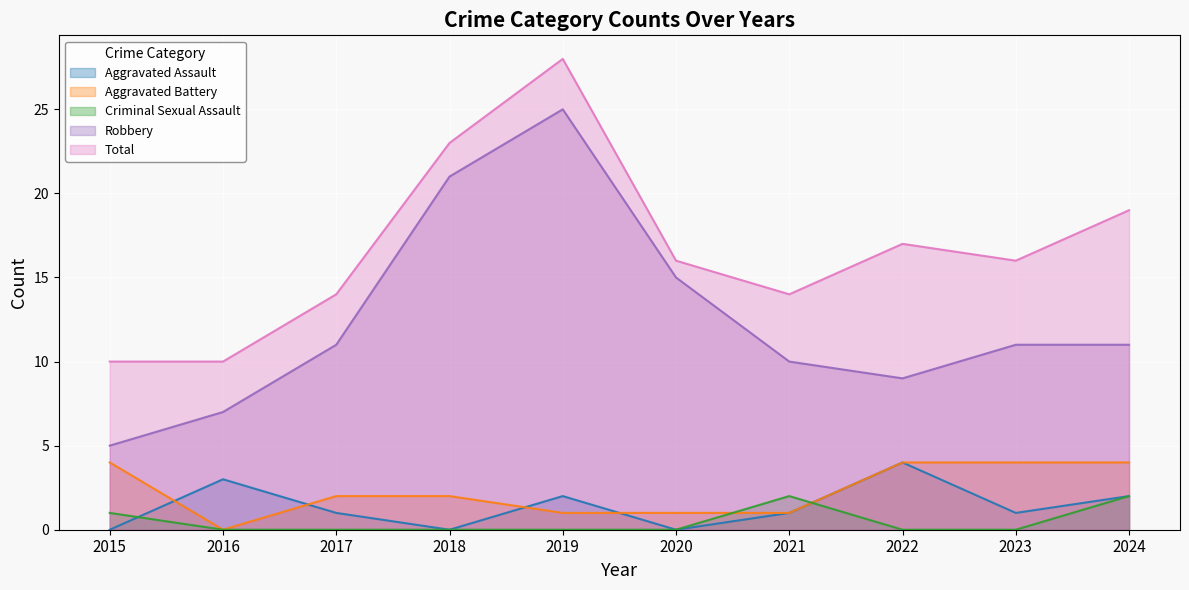

Which series ends up on top after the final intersection of Aggravated Assault and Criminal Sexual Assault?

Aggravated Assault